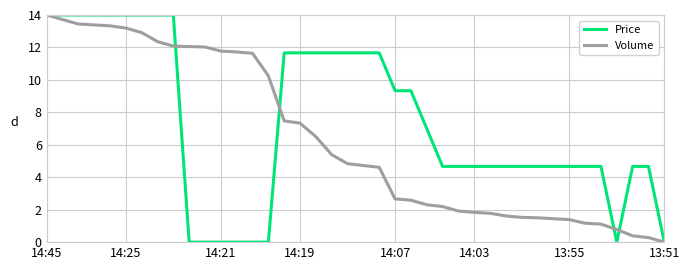

What is the difference between the maximum and minimum values in the Price series?

14.0